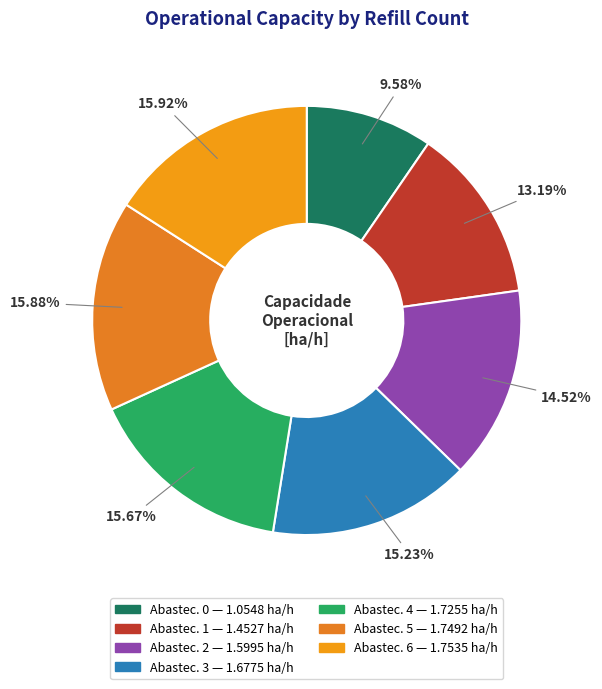

Which slice is the largest?

6